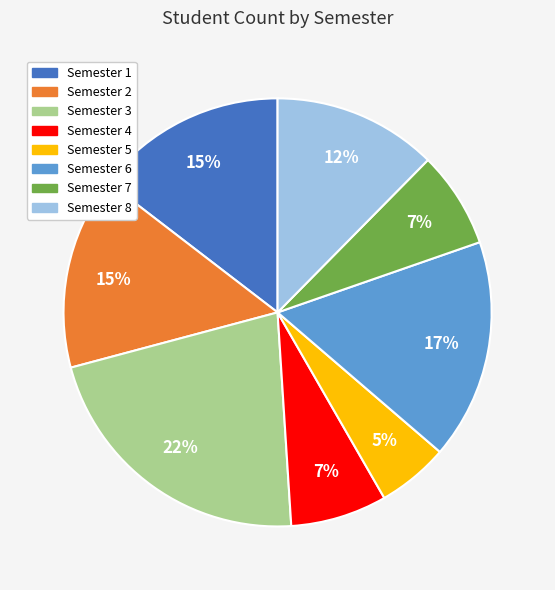

What is the largest slice in the pie chart?

Semester 3